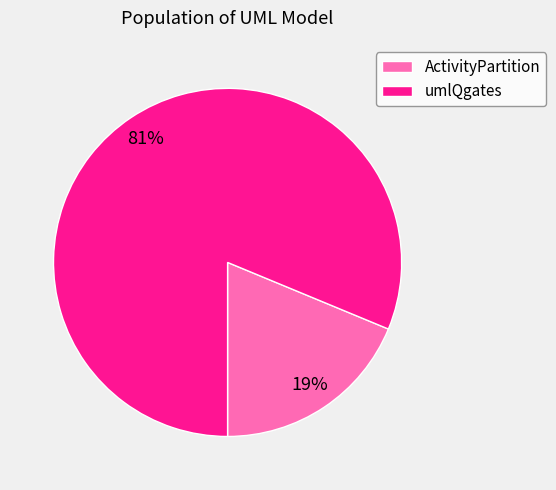

Which category has the smallest portion of the pie?

ActivityPartition